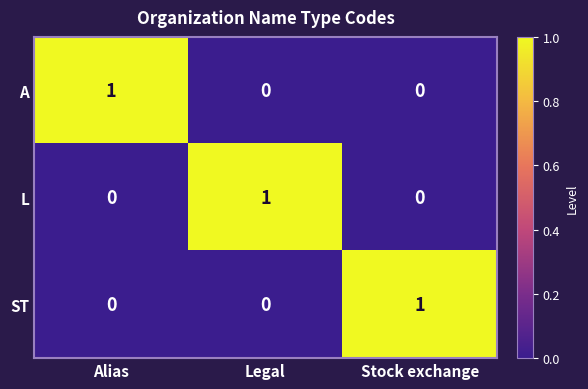

Is it true that L equals 0 at Alias?

True